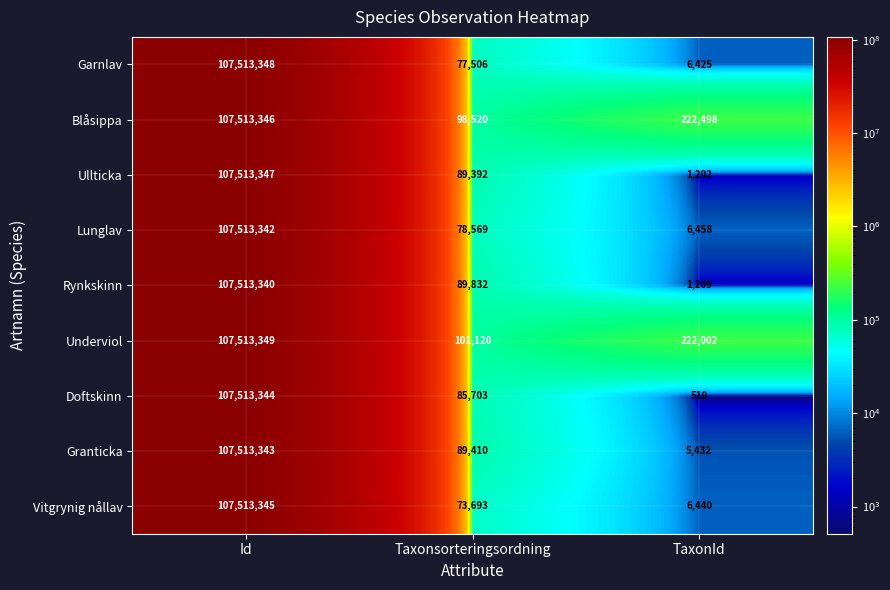

What is the smallest value displayed?

510